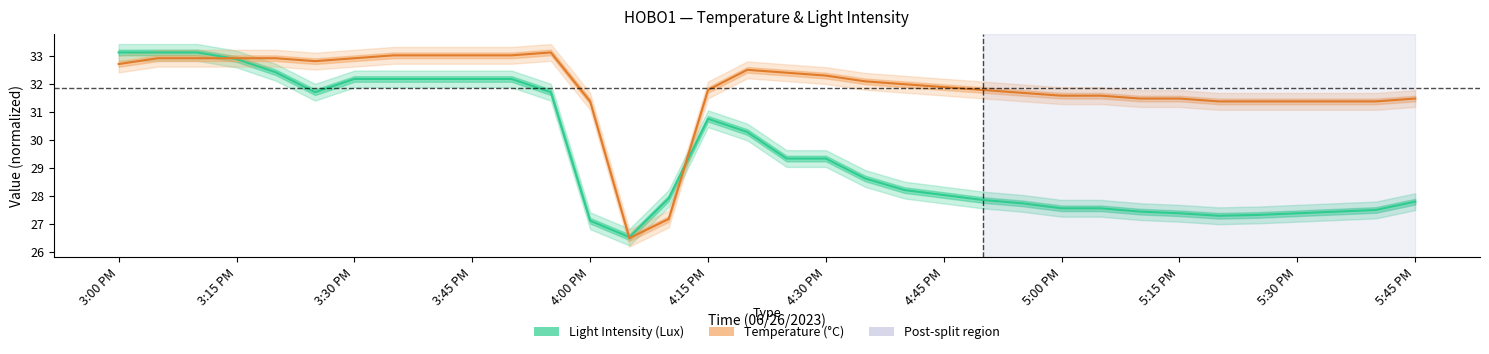

What is the difference between the maximum and minimum values in the temp series?

6.6